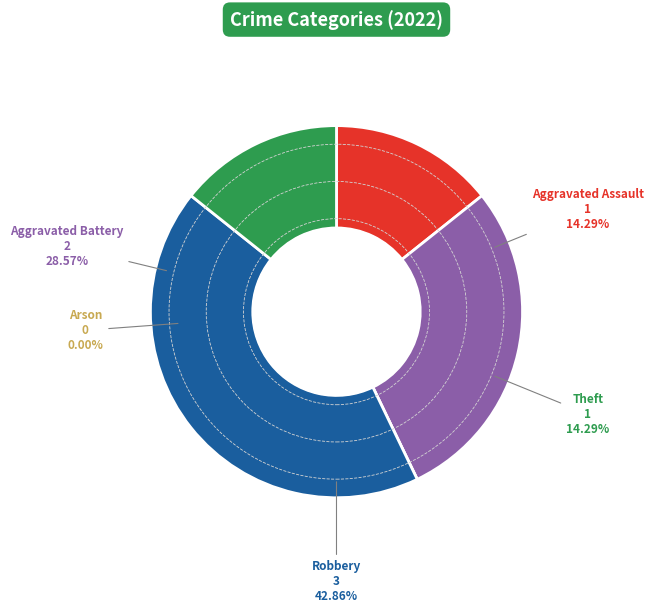

How much of the chart is everything except Aggravated Battery?

71.4%